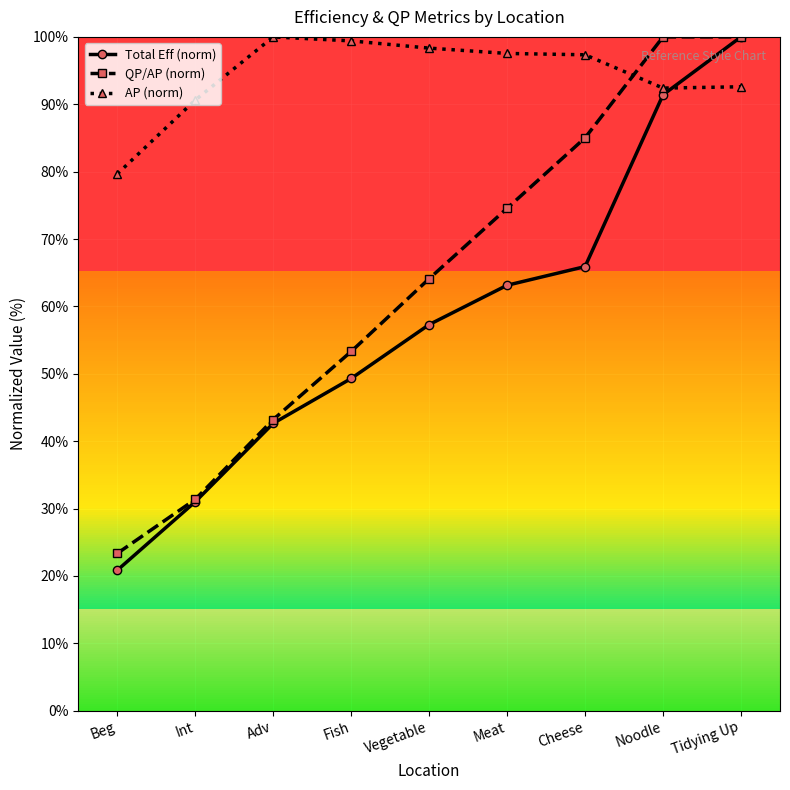

What is the average value of the AP (norm) series?

94.2